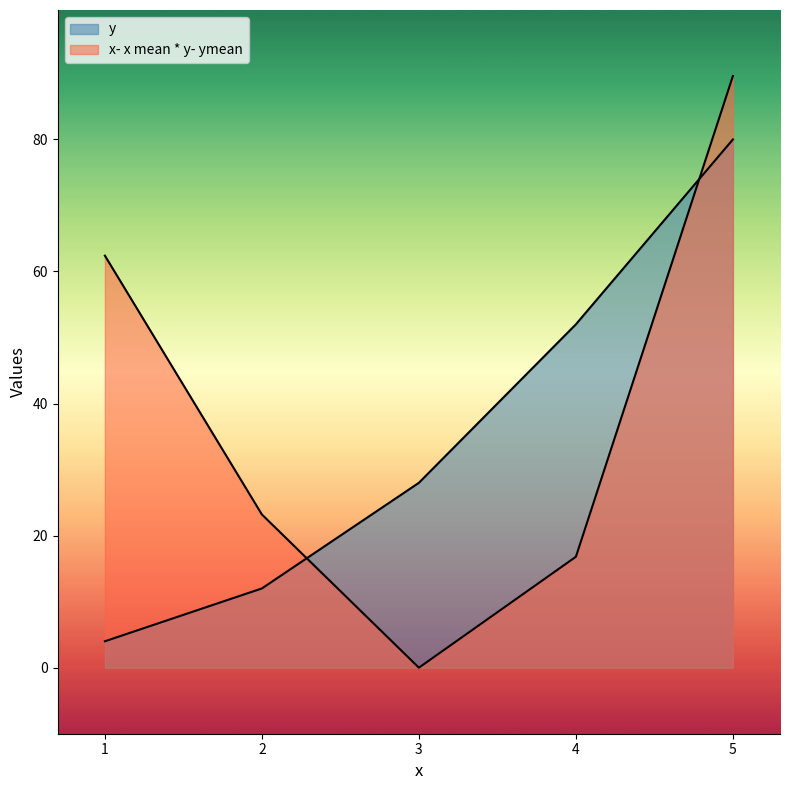

Where does the x- x mean * y- ymean series first go above 23?

1